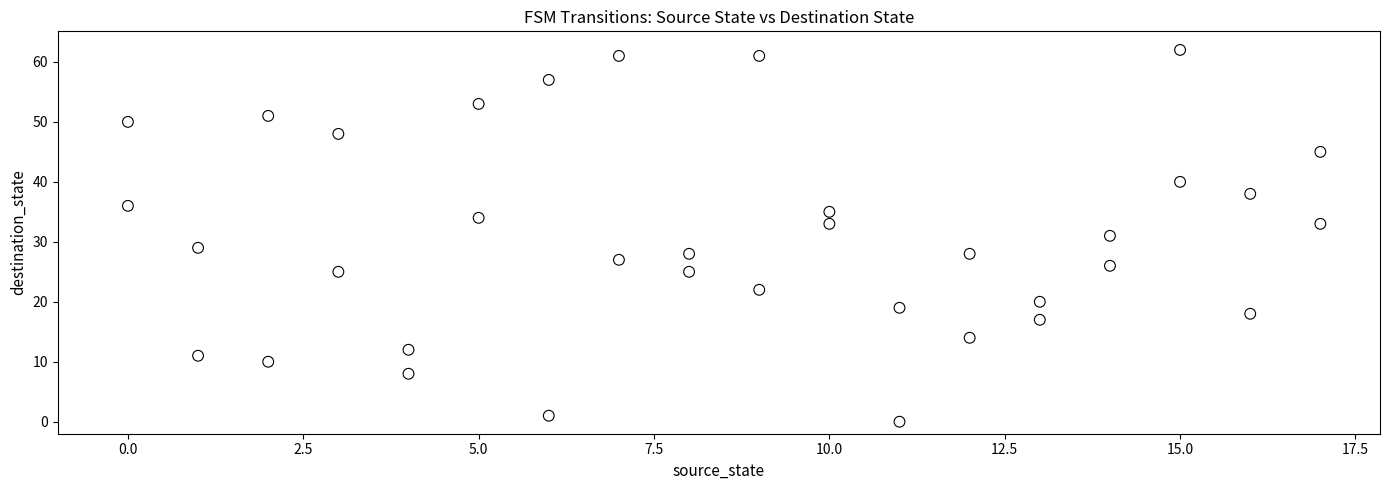

What is the range of Y values (max minus min)?

62